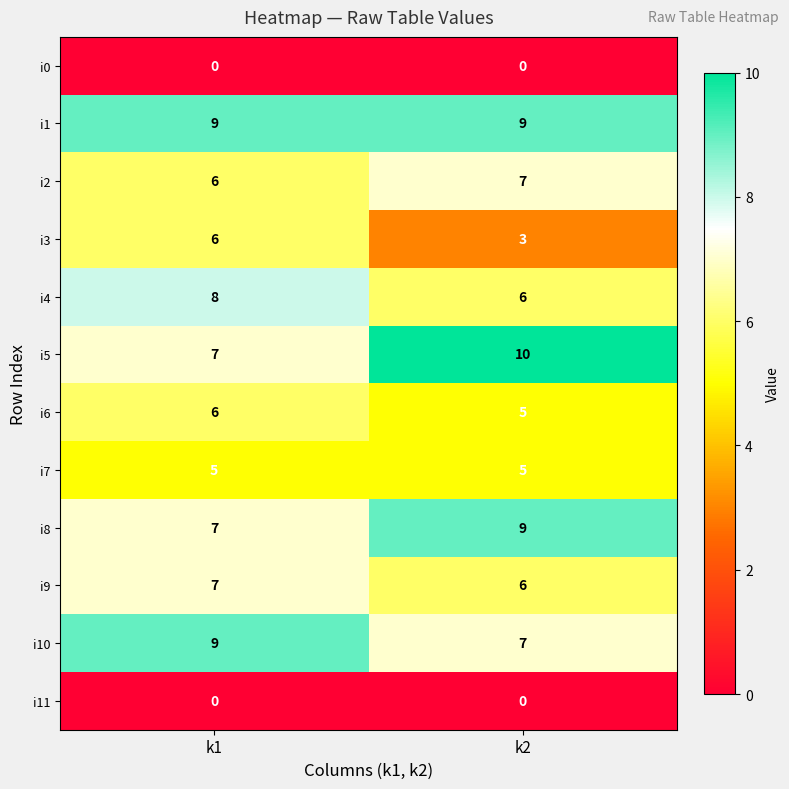

Reading left to right, transcribe all the data shown in this chart.

i0: 0	0
i1: 9	9
i2: 6	7
i3: 6	3
i4: 8	6
i5: 7	10
i6: 6	5
i7: 5	5
i8: 7	9
i9: 7	6
i10: 9	7
i11: 0	0